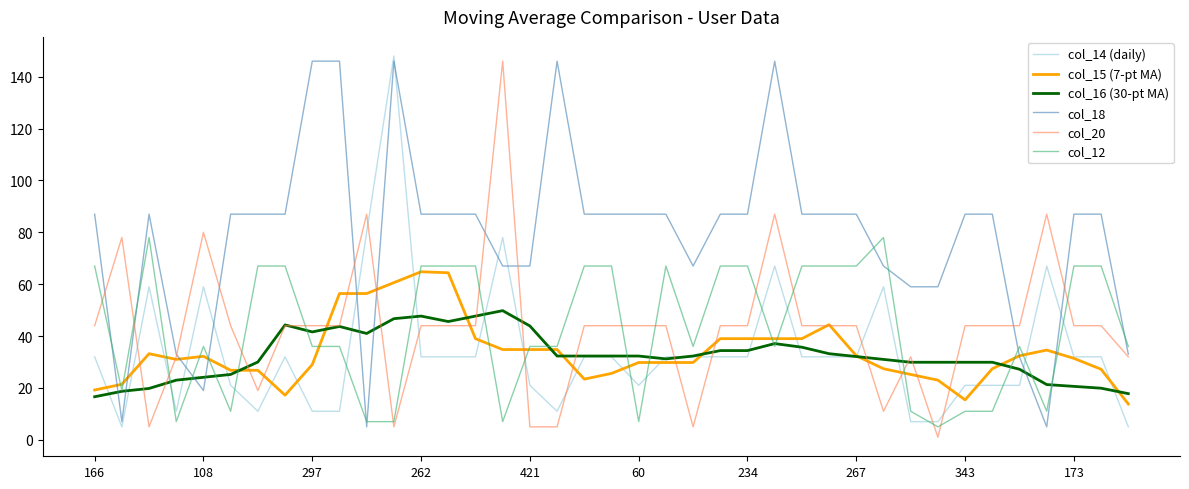

Which series has the widest spread of values?

col_20